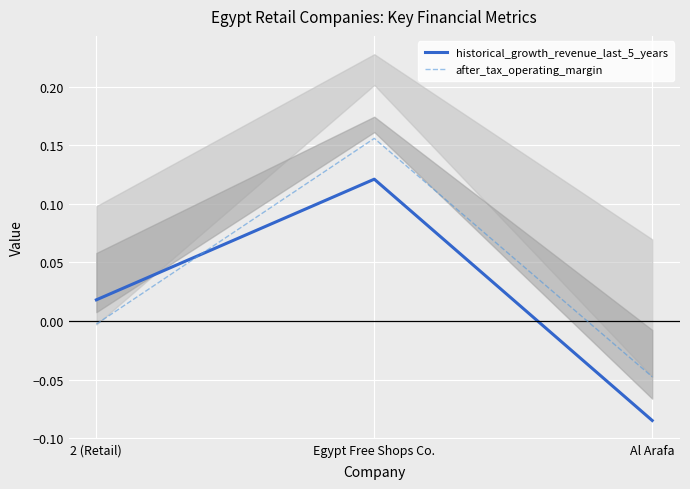

True or false: historical_growth_revenue_last_5_years has a value of -0.0 at Al Arafa.

False